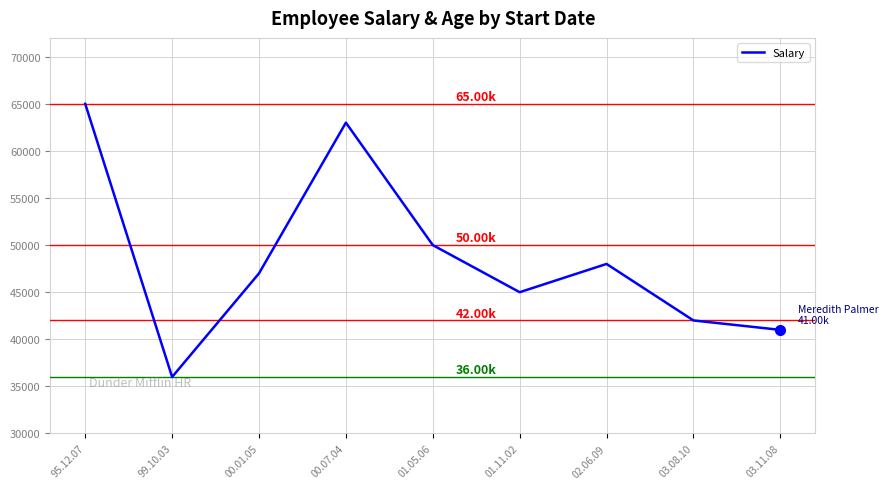

What is the change in value from 01.05.06 to 03.08.10?

-8000